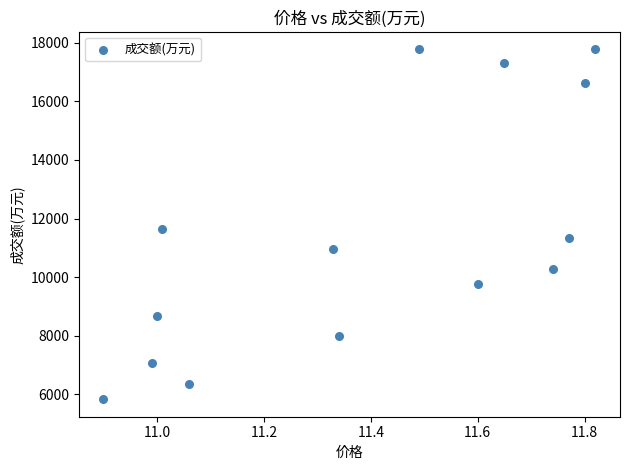

What Y value in the scatter plot is closest to 11806?

11635